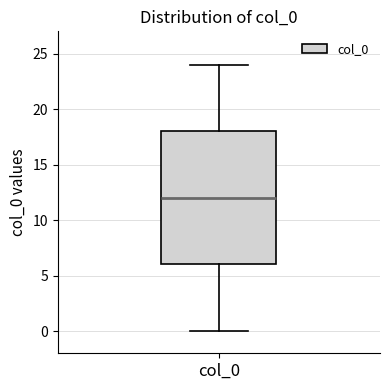

Transcribe this box plot: give where the median line is, the range the box spans, and where the two whiskers end, as read against the y-axis. The values are not printed on the chart, so give them approximately, as read against the axis.

median 12, box 6 to 18, whiskers 0 to 24